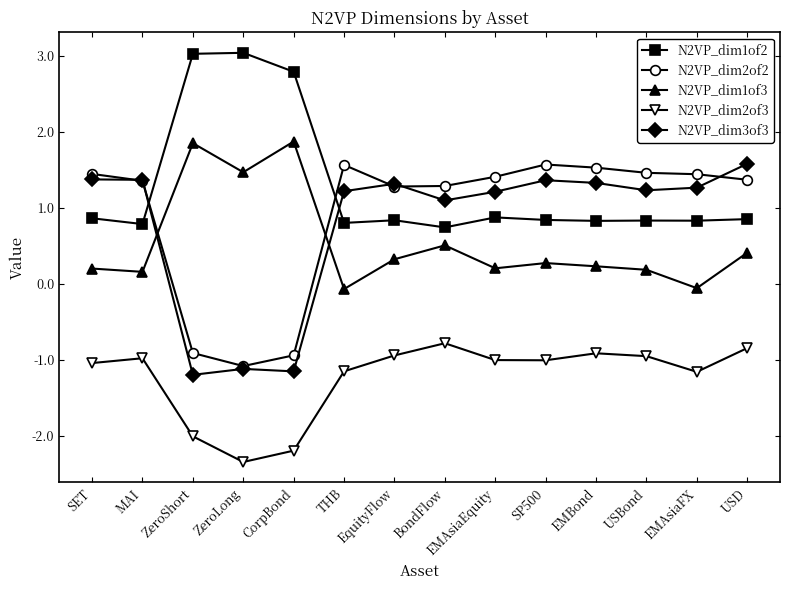

What is the lowest value of the N2VP_dim2of2 series?

-1.1